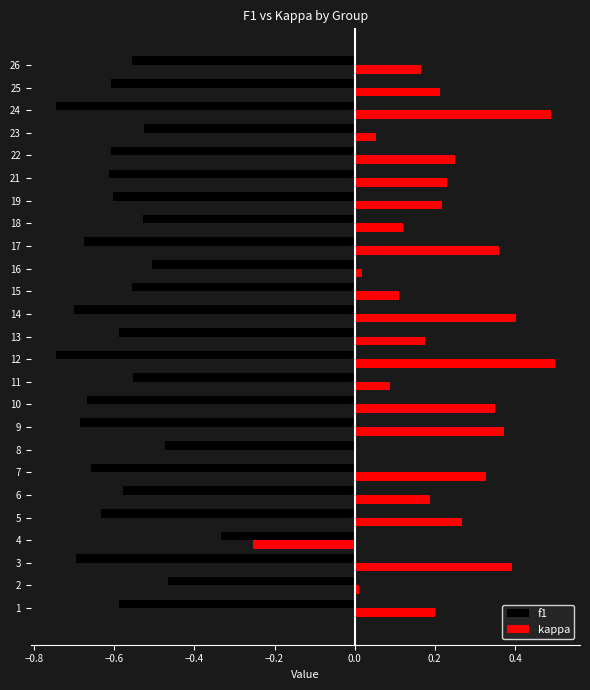

What is the sum of all f1 values?

-14.9